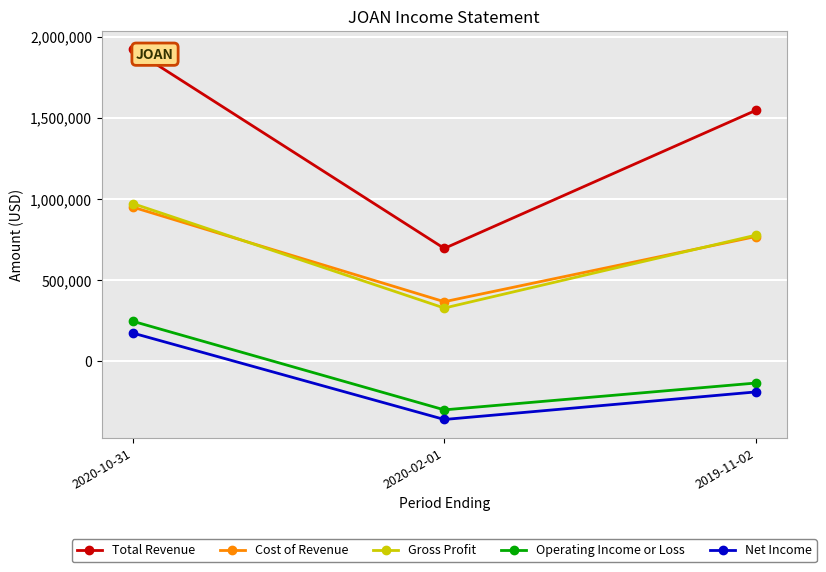

At which label does Cost of Revenue first exceed 768600?

2020-10-31